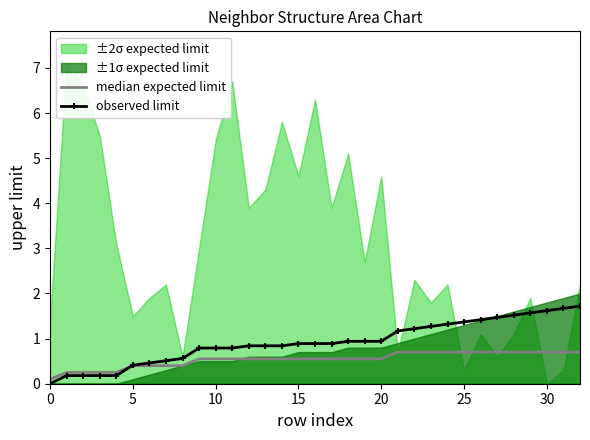

True or false: median expected limit and observed limit intersect in this chart.

True